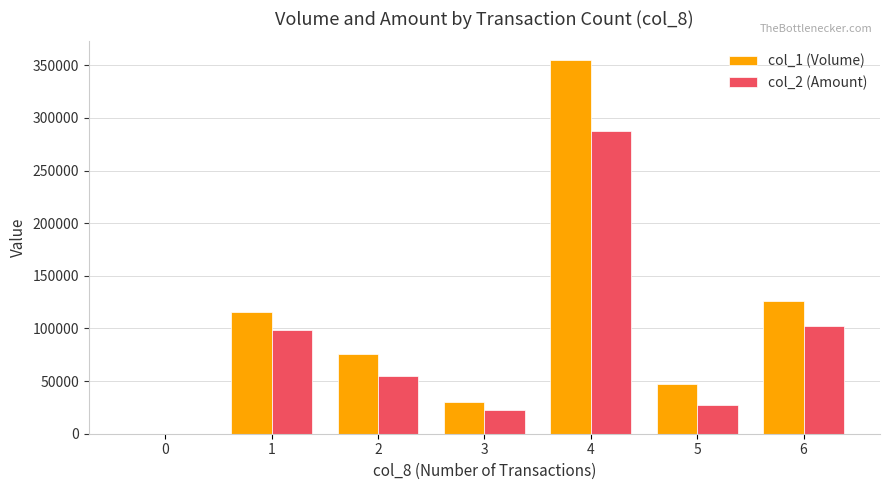

Reading left to right, transcribe all the data shown in this chart.

col_1 (Volume): 0	116000	76000	30000	355000	47000	126000
col_2 (Amount): 0	98120	54680	22700	287970	27340	102520